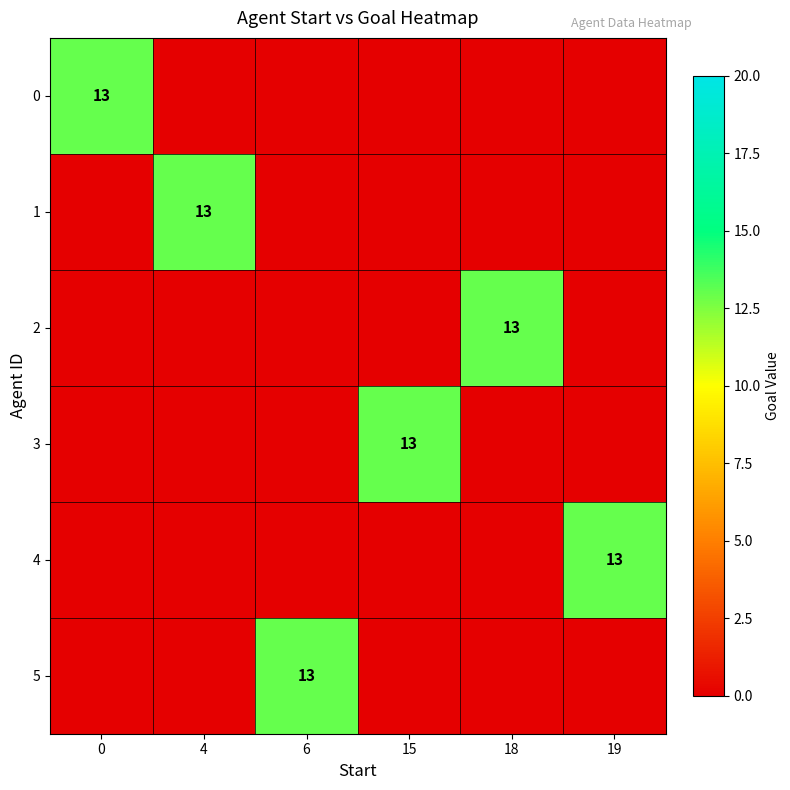

Rank the categories by 2 value from lowest to highest.

0, 4, 6, 15, 19, 18